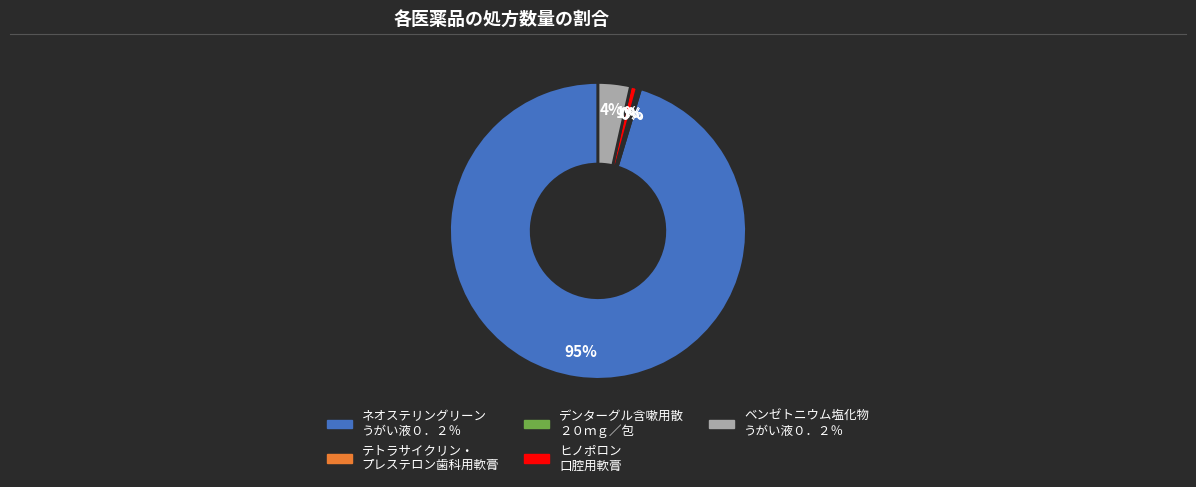

Does any single category account for the majority?

Yes